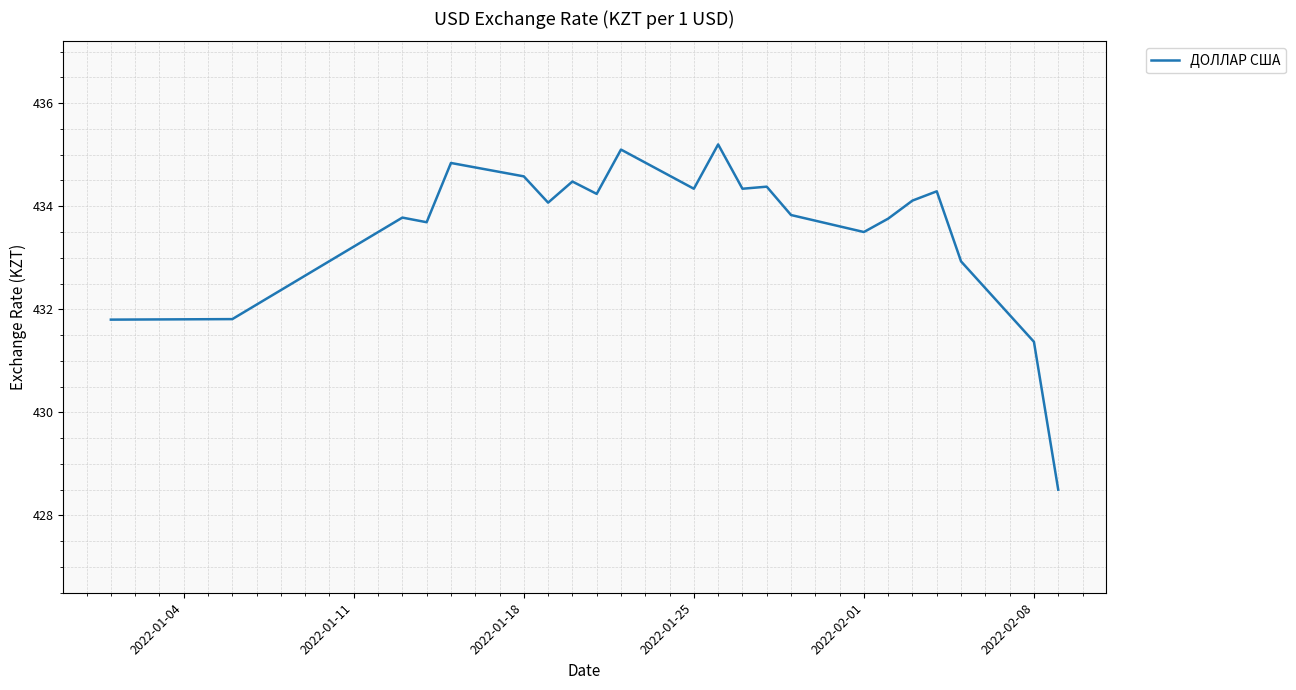

What is the difference between the maximum and minimum values?

6.7